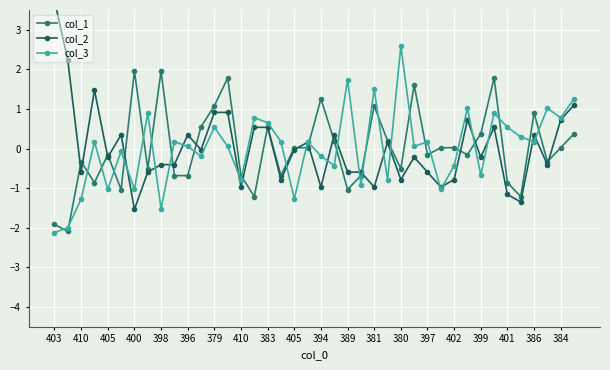

Does the chart display data point markers on the line(s)?

Yes